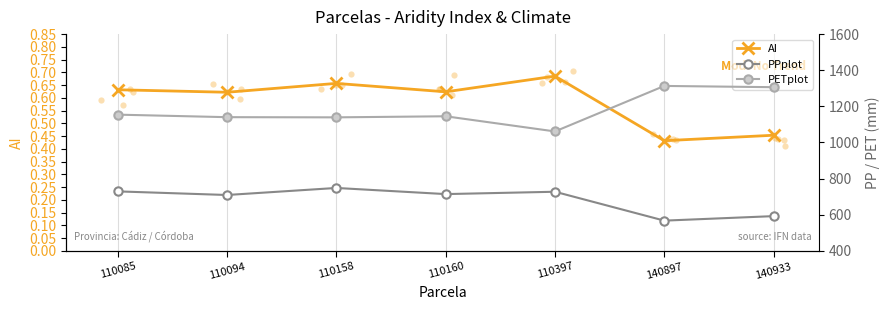

What is the total value across all series at 140933?

1898.5